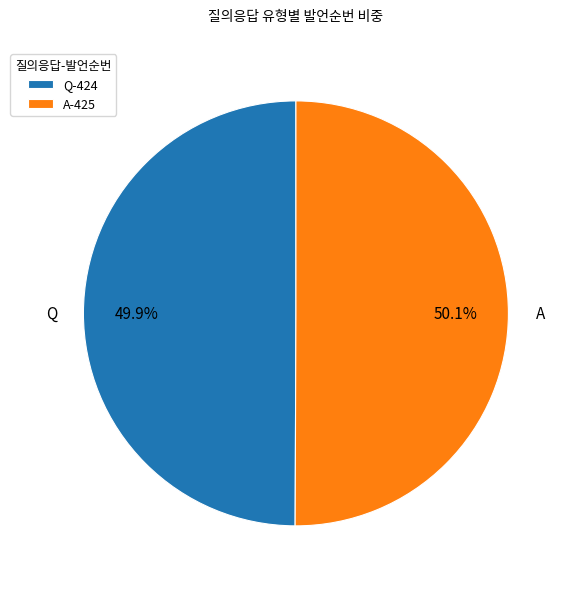

To the nearest percent, what percentage of the pie is A?

50%